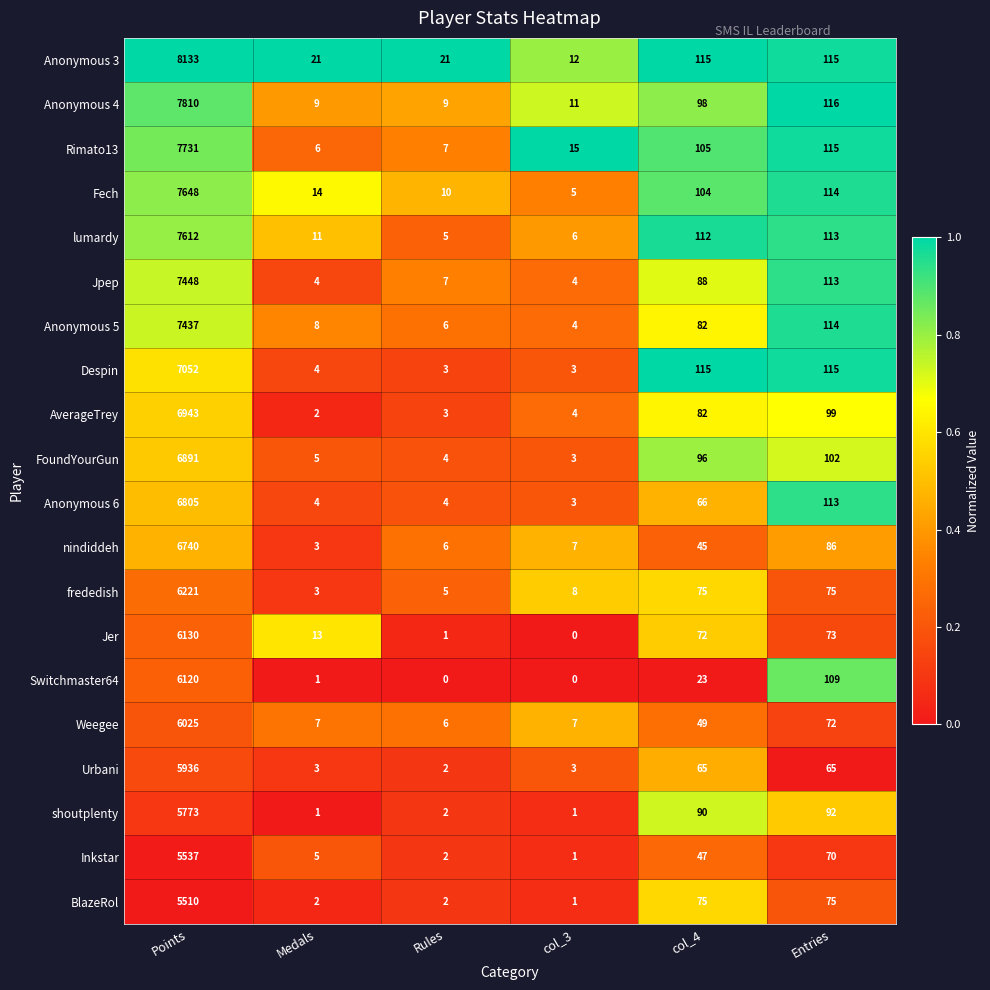

At which label does Jer first exceed 72?

Points